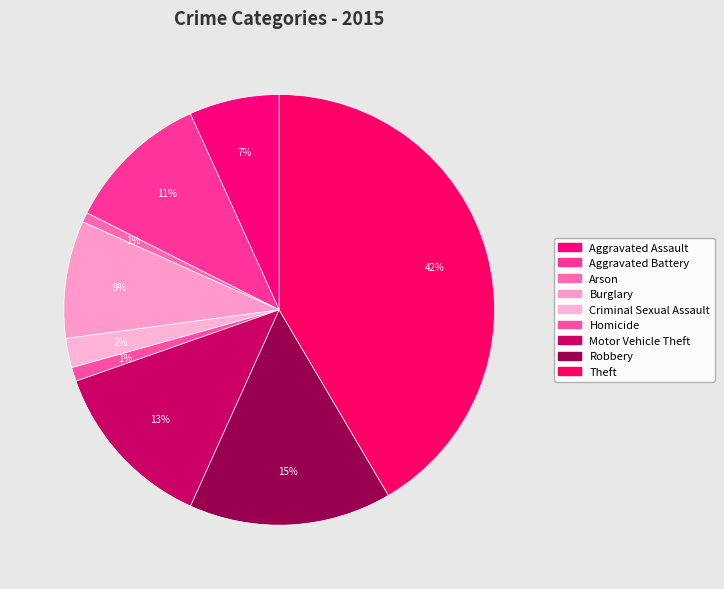

What percentage is the Criminal Sexual Assault slice, to the nearest percent?

2%